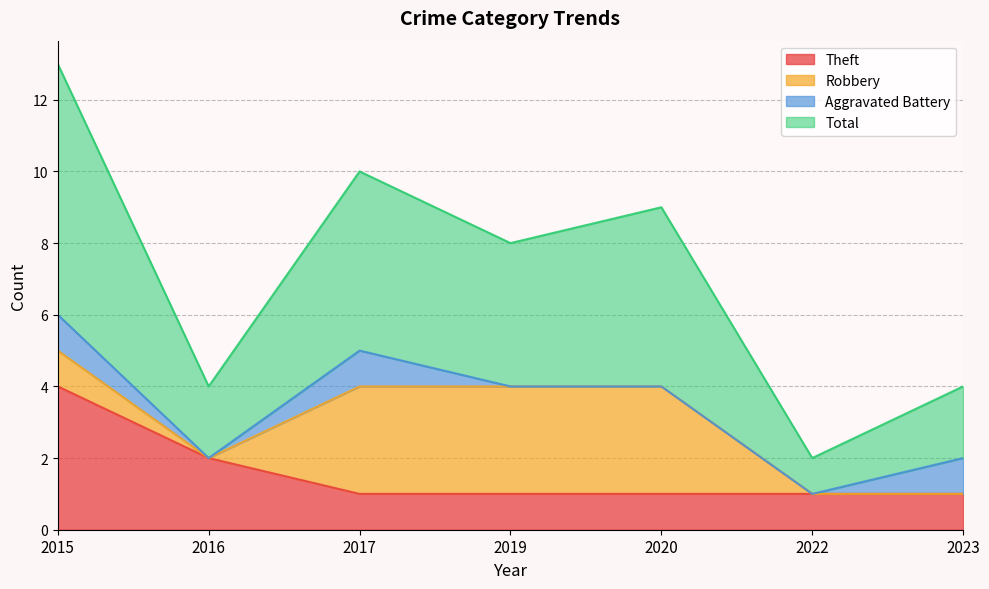

At which category is the sum across all series the highest?

2015